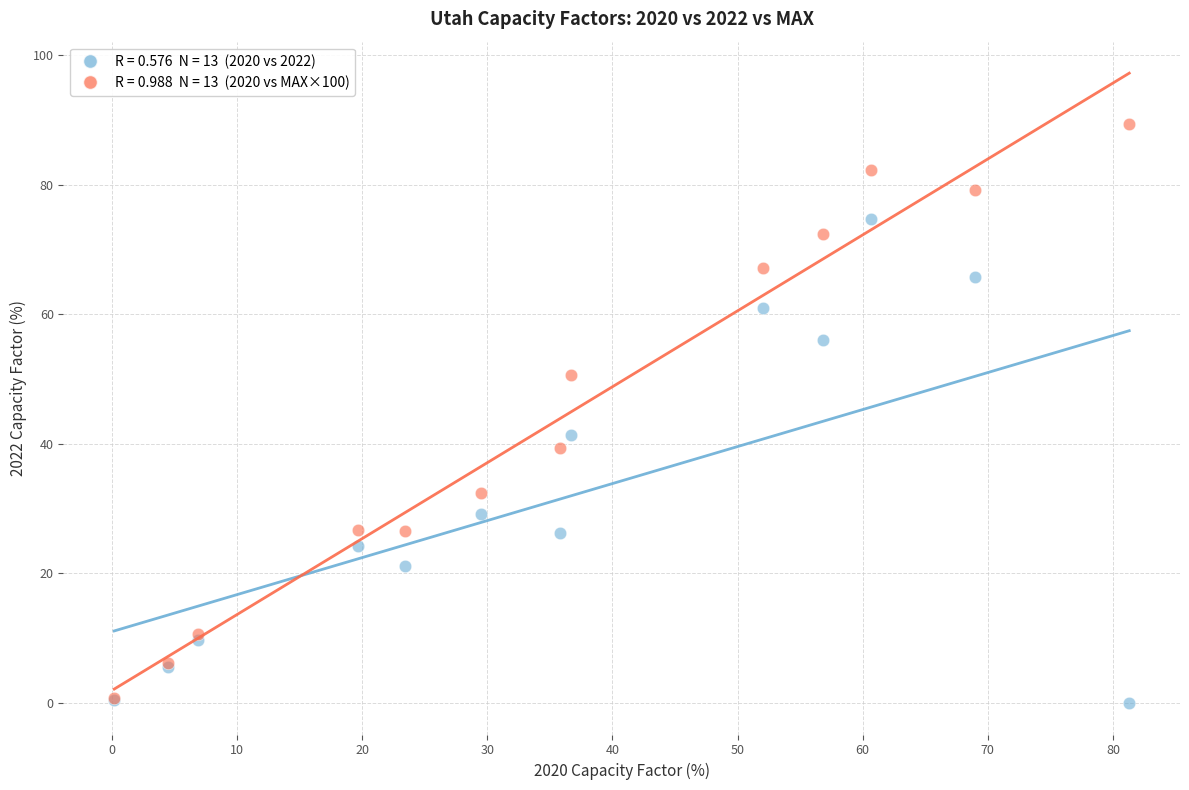

Across all series, what Y value is closest to 44?

41.4